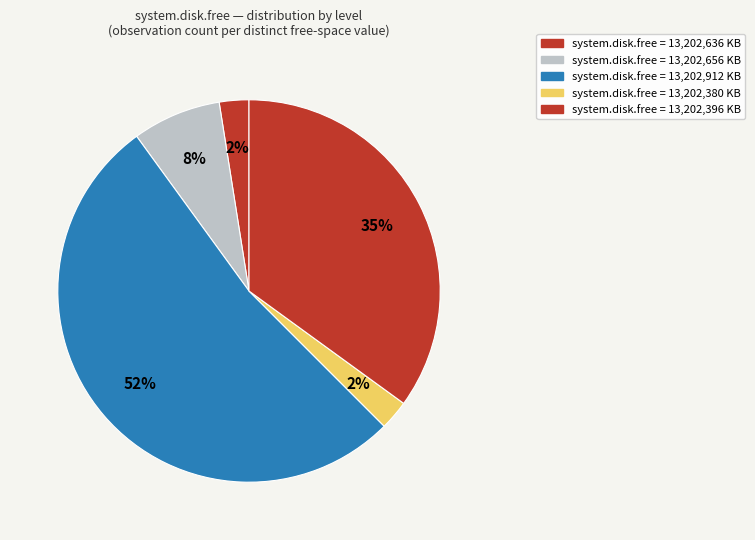

How many segments does this pie chart have?

5